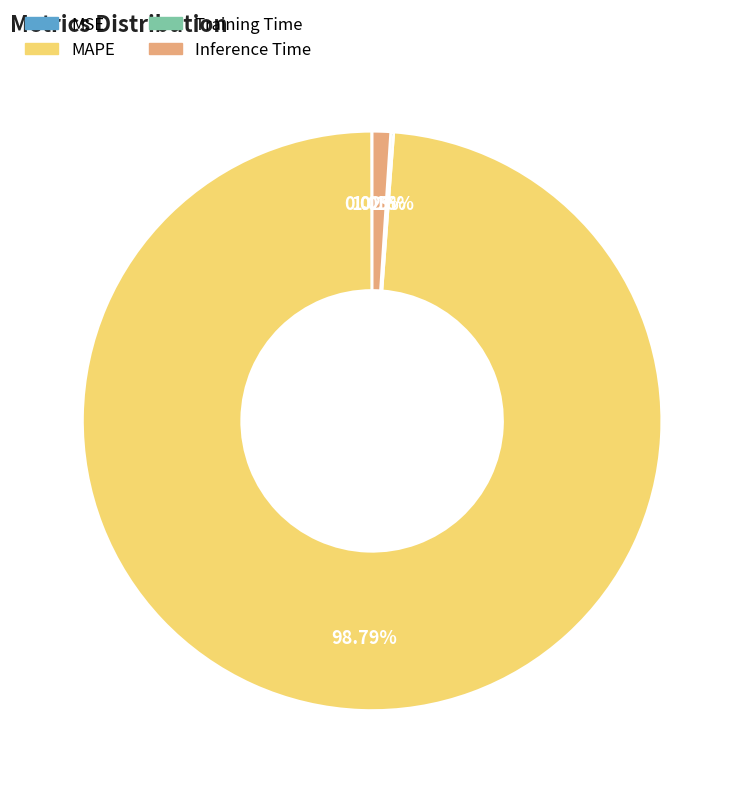

Which slice is the largest?

MAPE